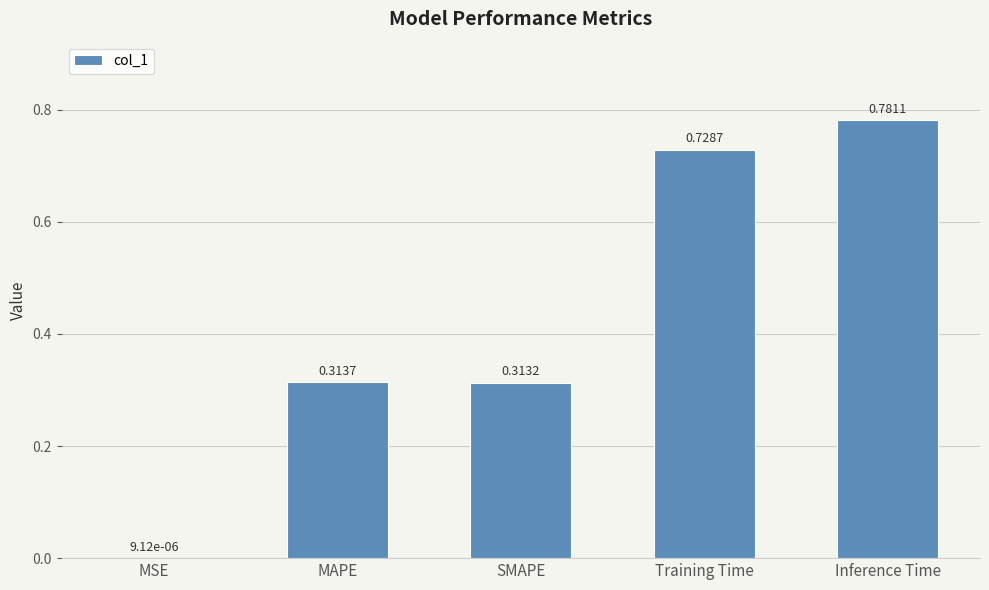

Does the chart contain stacked bars?

No